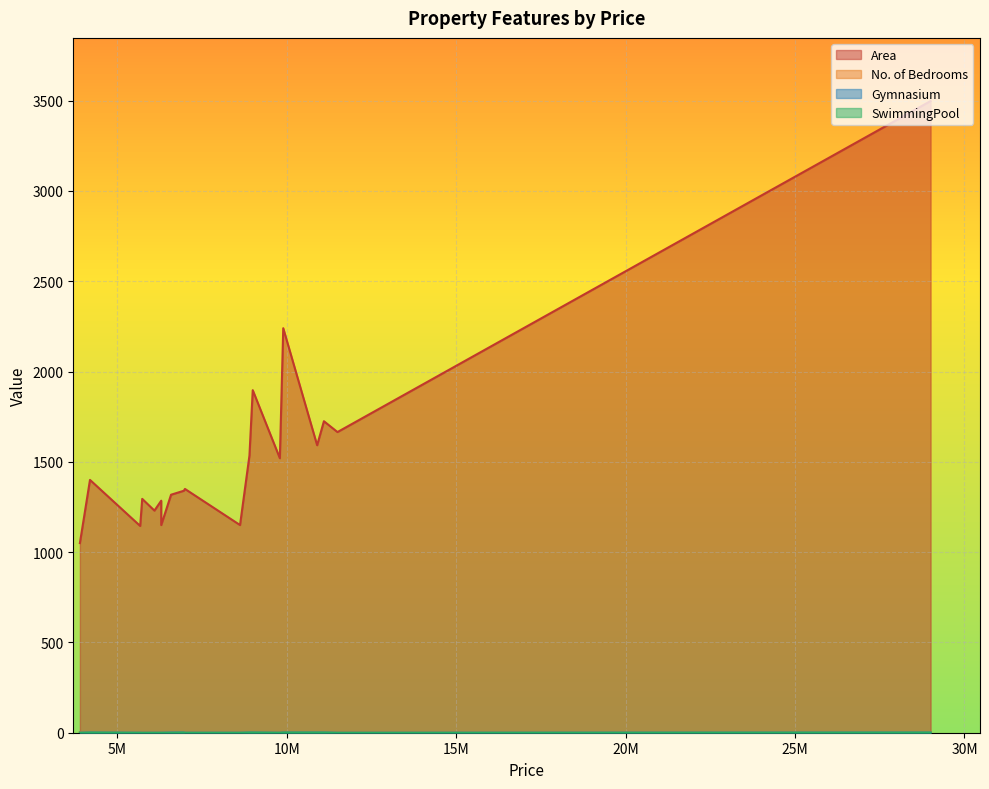

True or false: Gymnasium and No. of Bedrooms intersect in this chart.

False